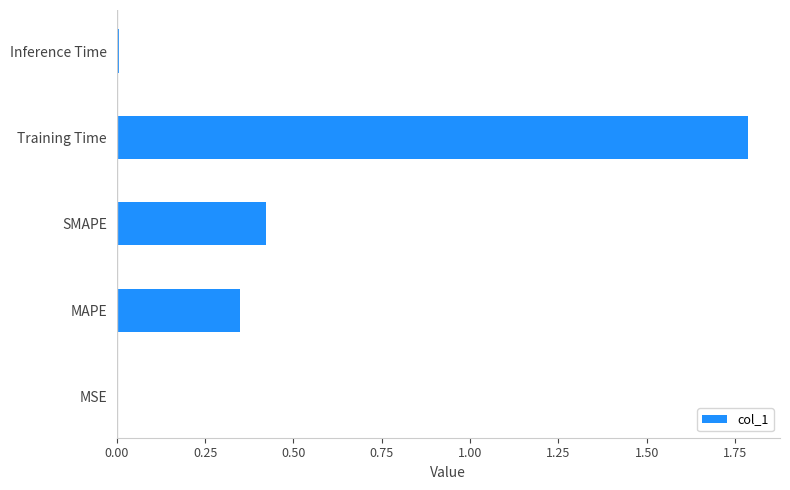

How many data points does each series have?

5